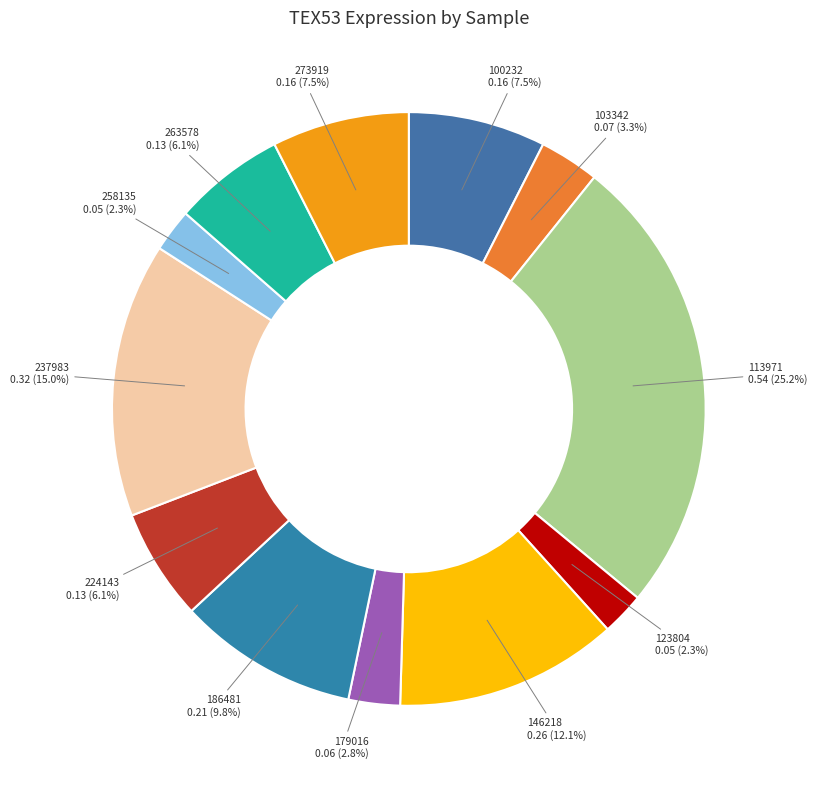

Count the number of slices in the pie.

12